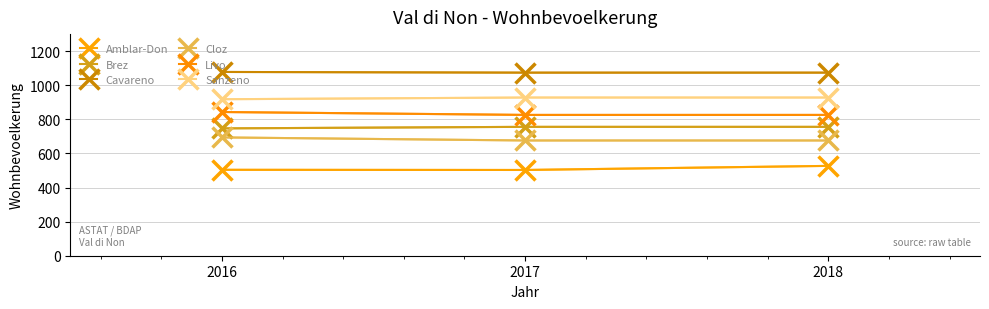

What is the total value across all series at 2018?

4787